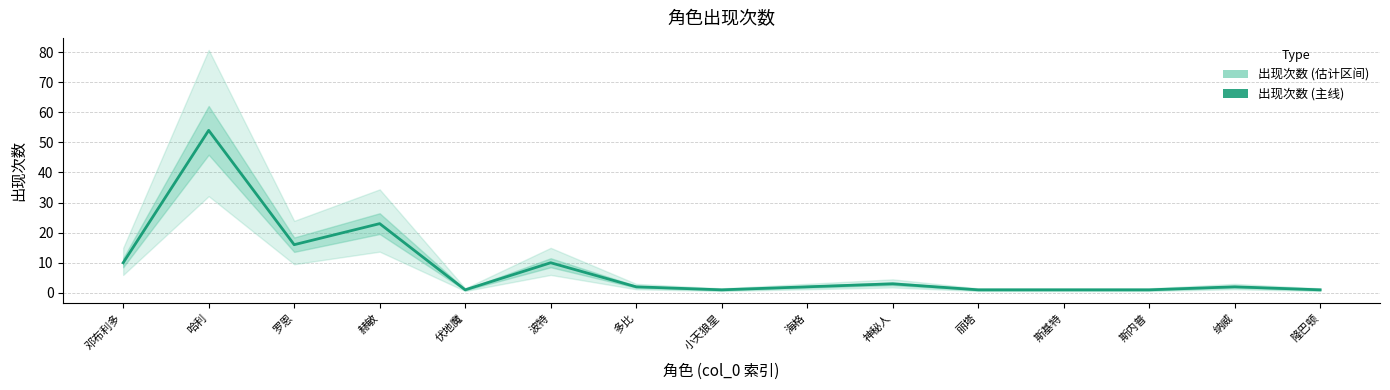

How many data points does each series have?

15